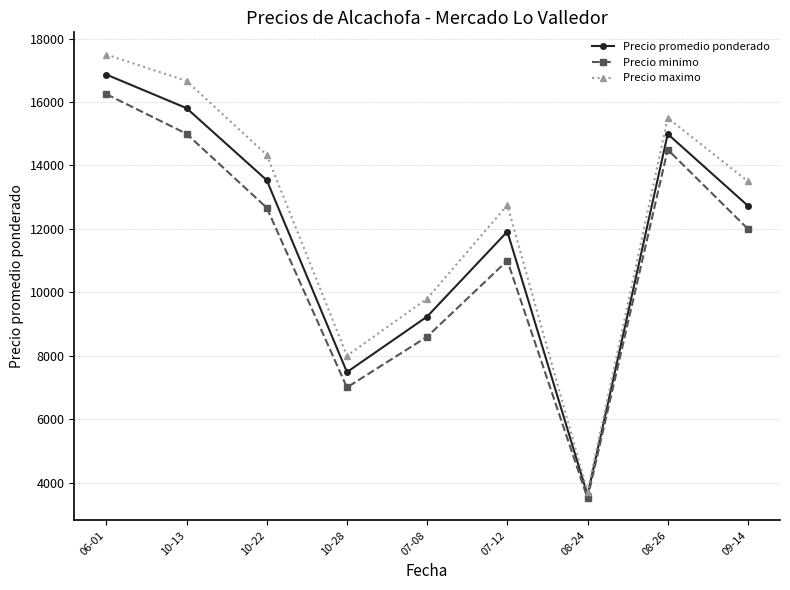

Is this an area chart (filled region under the line)?

No